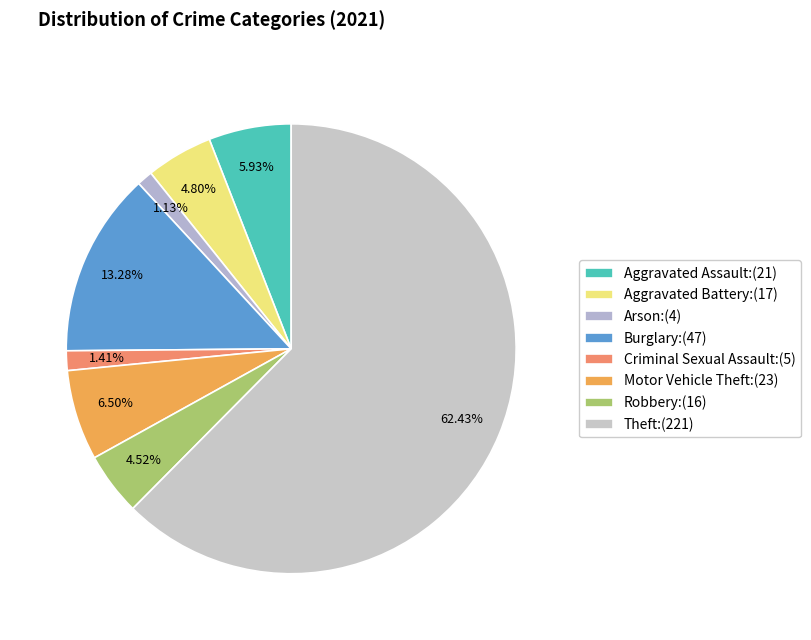

Does Theft represent more than half of the total?

Yes